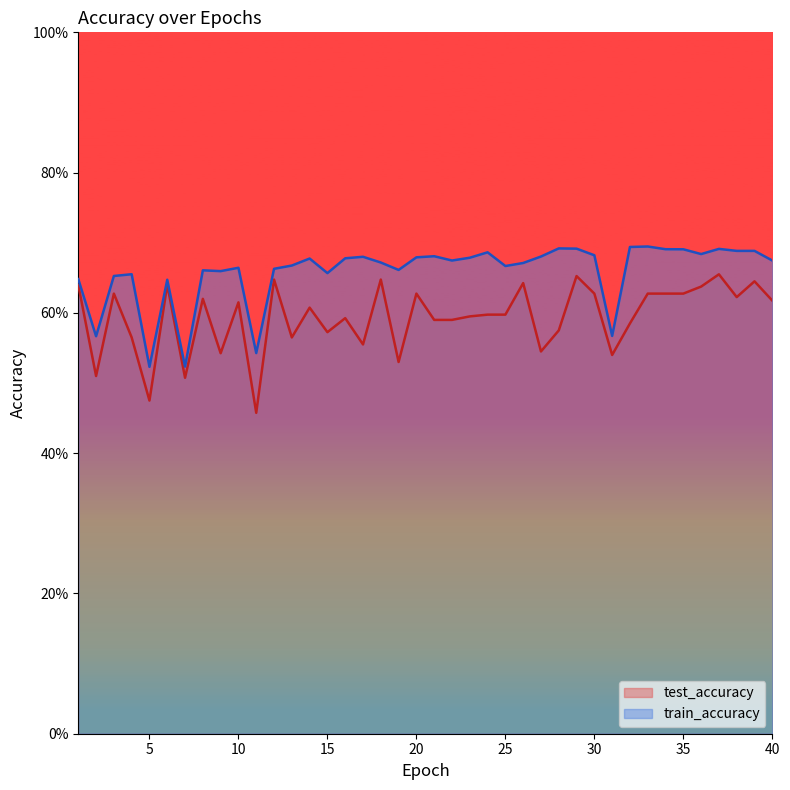

Between 31 and 10, which is larger?

10